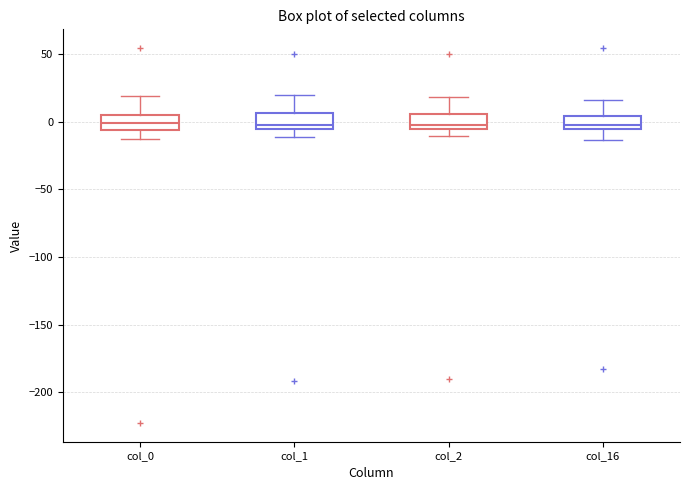

Reading left to right, read every box against the y-axis: the position of its median line, the range the box covers, and the ends of its whiskers. The values are not printed on the chart, so give them approximately, as read against the axis.

col_0: median 0, box -5 to 5, whiskers -15 to 20
col_1: median 0, box -5 to 5, whiskers -10 to 20
col_2: median -5 (just above the box's lower edge), box -5 to 5, whiskers -10 to 20
col_16: median 0, box -5 to 5, whiskers -15 to 15